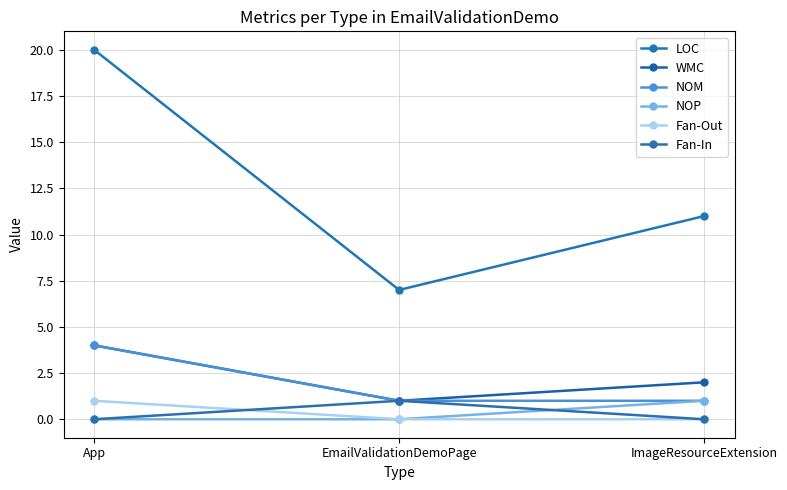

What is the label of the 2nd point from the right?

EmailValidationDemoPage